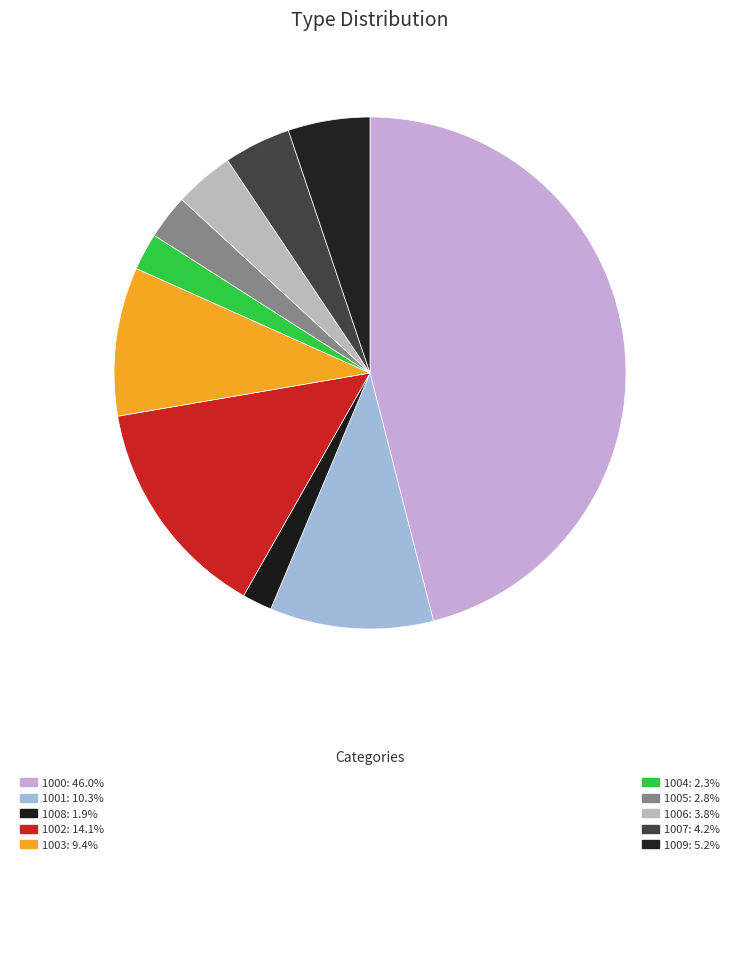

How many slices are in this pie chart?

10